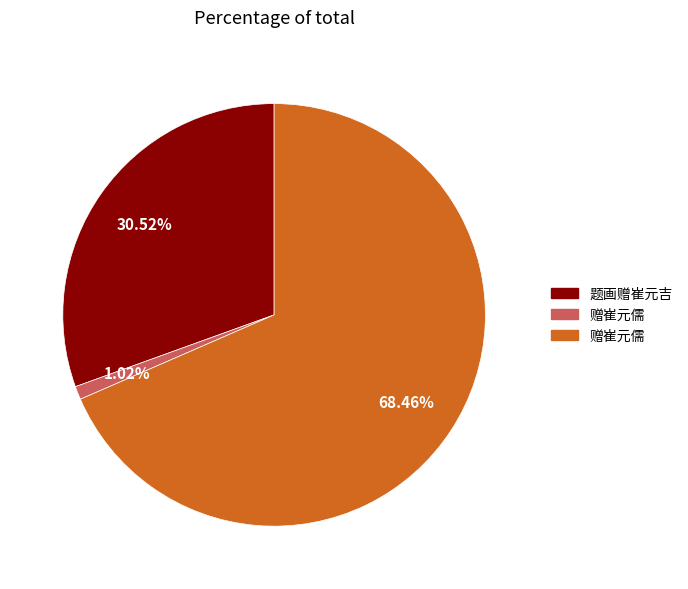

To the nearest percent, what is the difference between the largest and smallest slice percentages?

67%